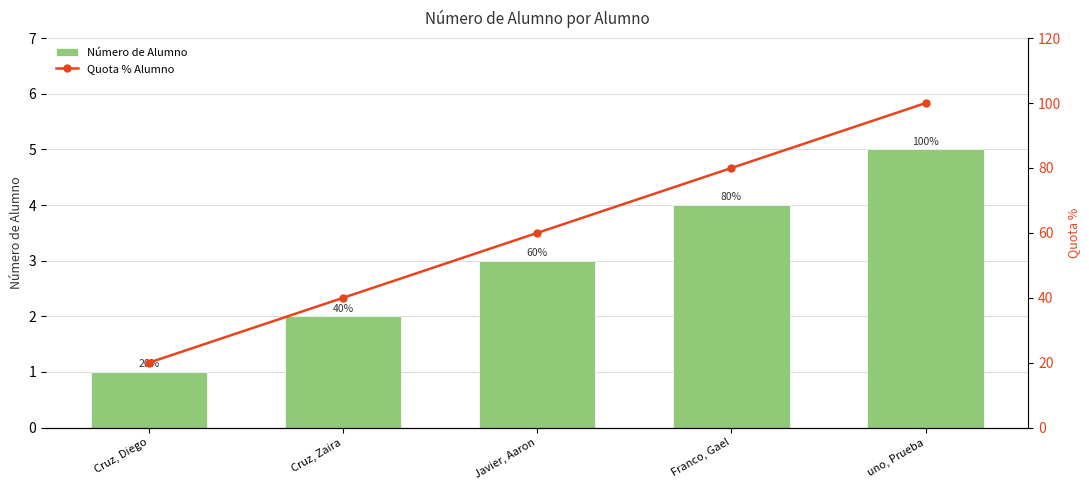

Which category has the lowest value in the Quota % Alumno series?

Cruz, Diego